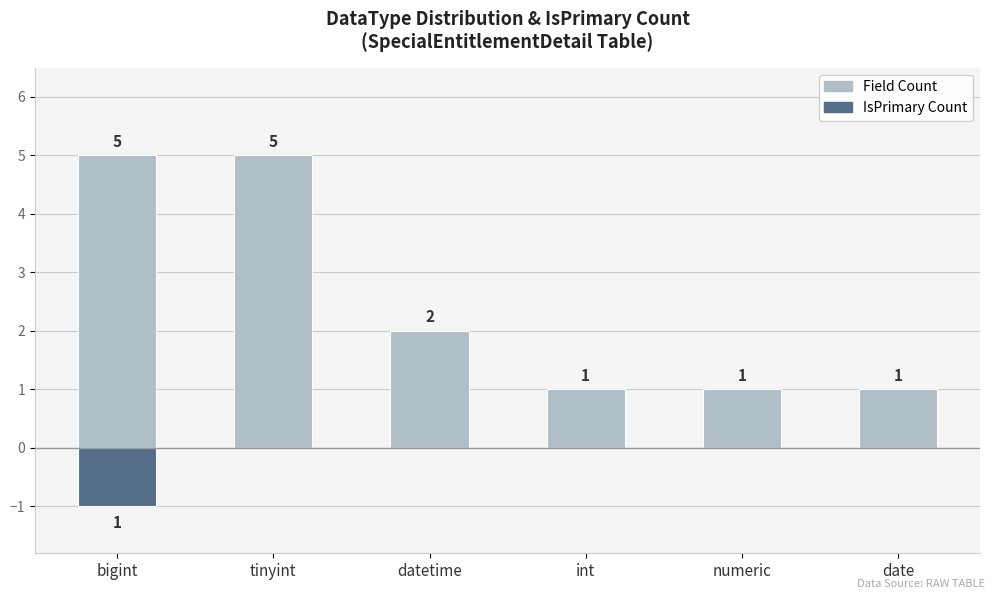

Which category has the lowest value in the Field Count series?

int